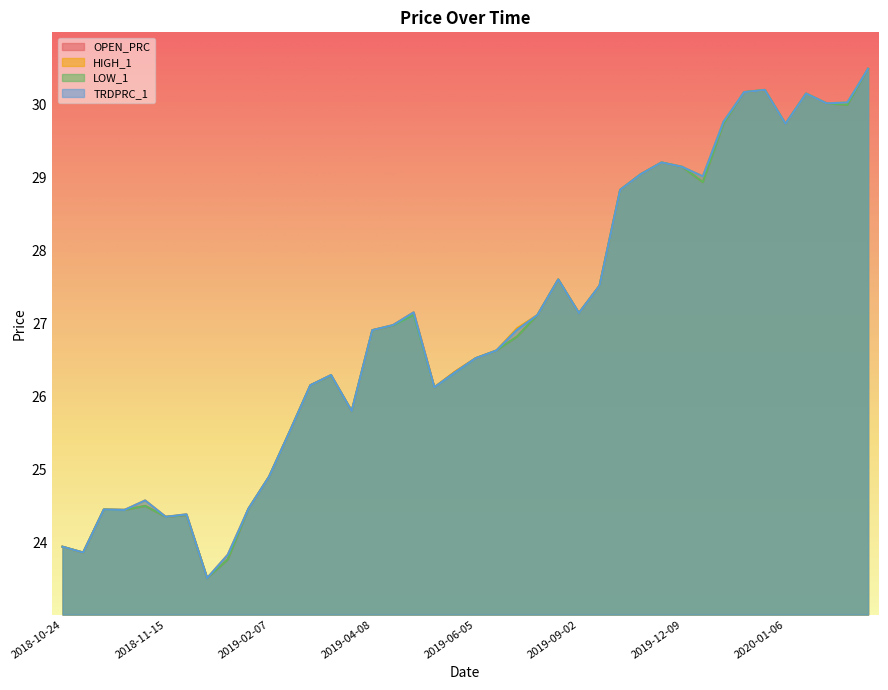

List the labels in order of HIGH_1 value, largest first.

2020-01-17, 2020-01-02, 2019-12-27, 2020-01-09, 2020-01-14, 2020-01-13, 2019-12-19, 2020-01-06, 2019-11-12, 2019-12-09, 2019-11-08, 2019-12-10, 2019-11-04, 2019-07-17, 2019-10-11, 2019-04-24, 2019-09-02, 2019-06-27, 2019-04-09, 2019-06-13, 2019-04-08, 2019-06-07, 2019-06-05, 2019-06-04, 2019-03-22, 2019-03-21, 2019-06-03, 2019-03-25, 2019-02-26, 2019-02-07, 2018-11-09, 2019-02-04, 2018-11-01, 2018-11-05, 2018-12-04, 2018-11-15, 2018-10-24, 2018-10-29, 2019-01-17, 2018-12-06